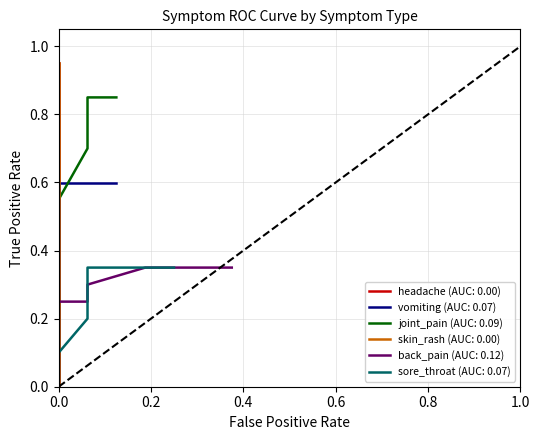

Does the chart have visible grid lines?

Yes